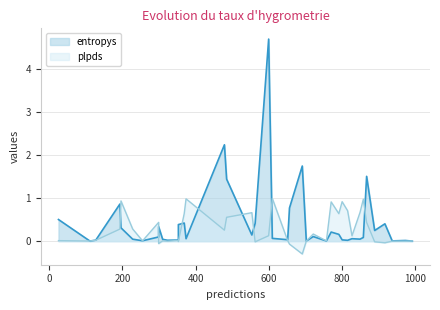

The entropys series shows 0.7 at 16. True or false?

False